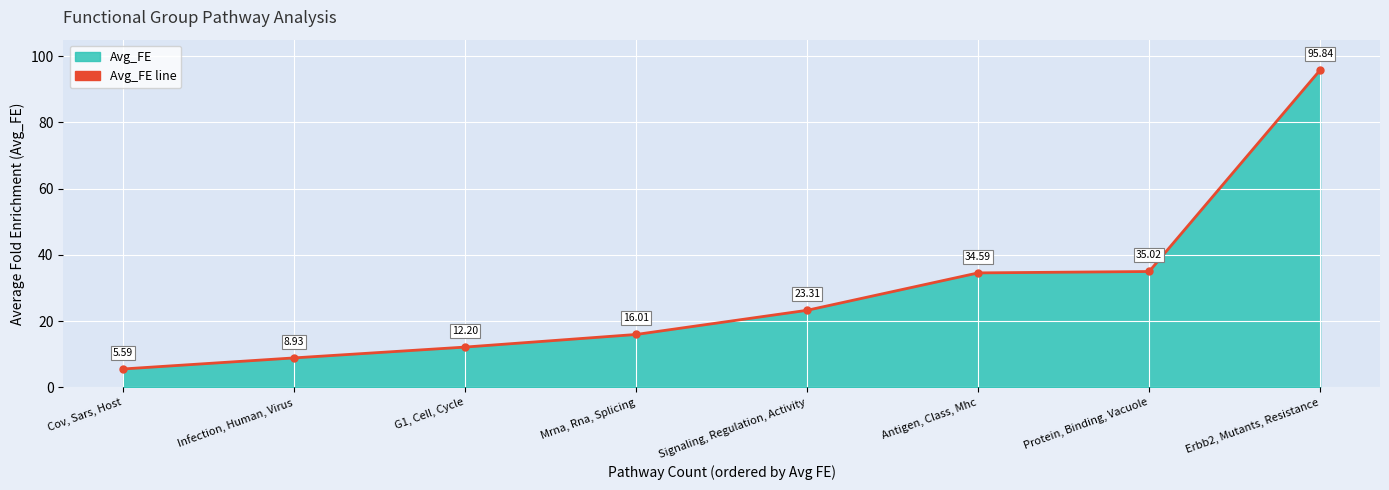

Approximately how many times larger is the value at Antigen, Class, Mhc compared to Signaling, Regulation, Activity?

1.5